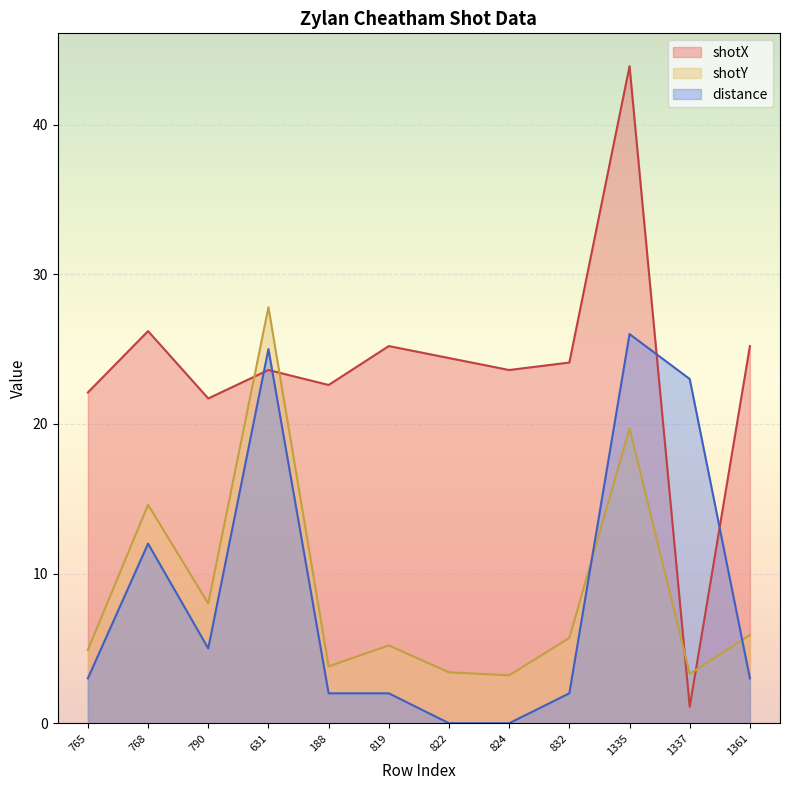

Count the number of categories in the chart.

12